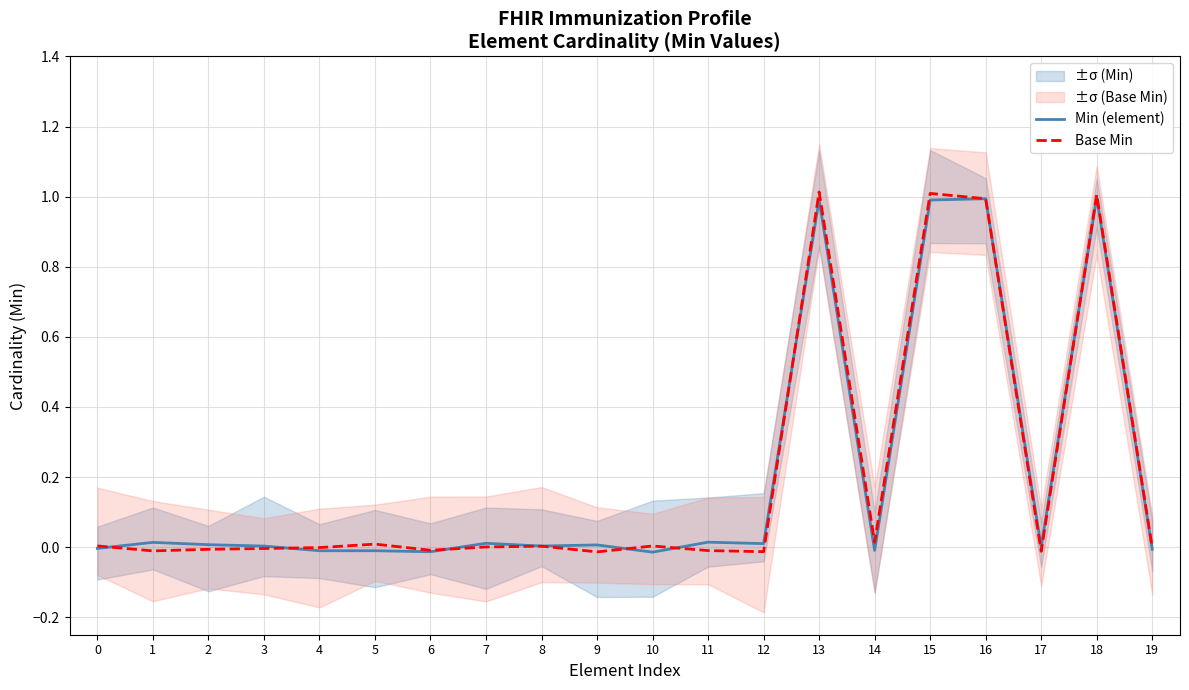

How many interior local valleys does the Min (element) series have?

6